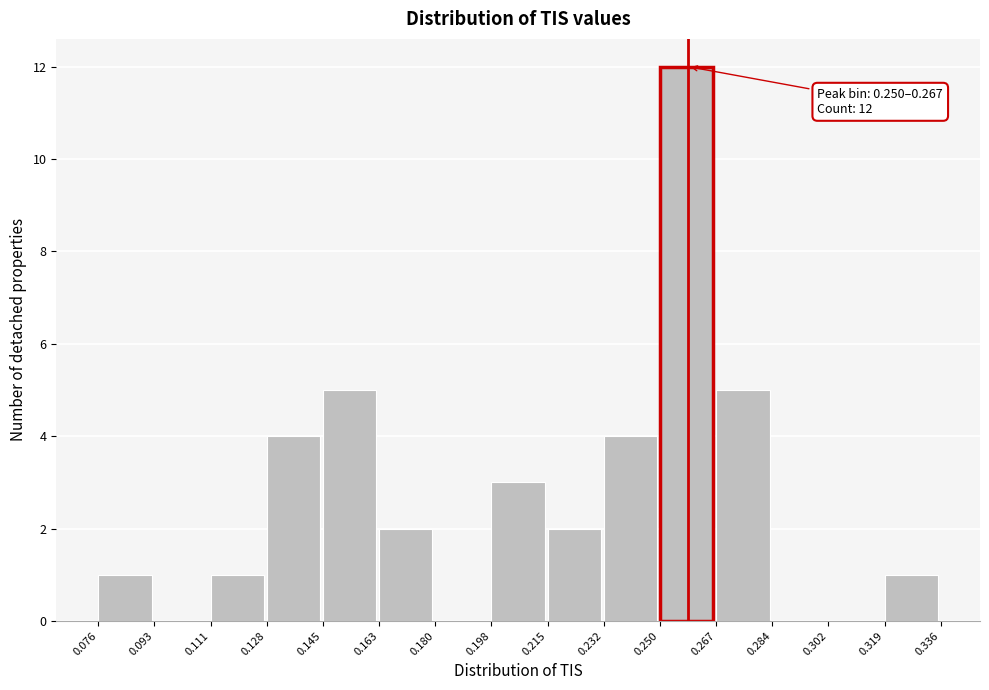

Over which range of the x-axis is the bar tallest?

0.250 to 0.267